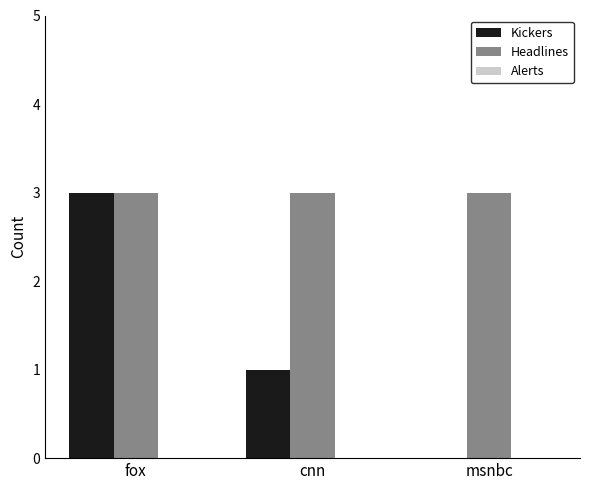

What is the approximate value of Kickers at fox?

3